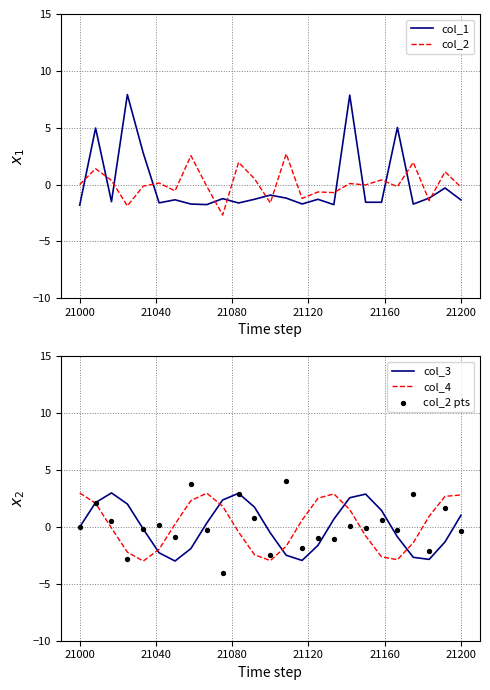

What is the maximum value for col_4?

3.0